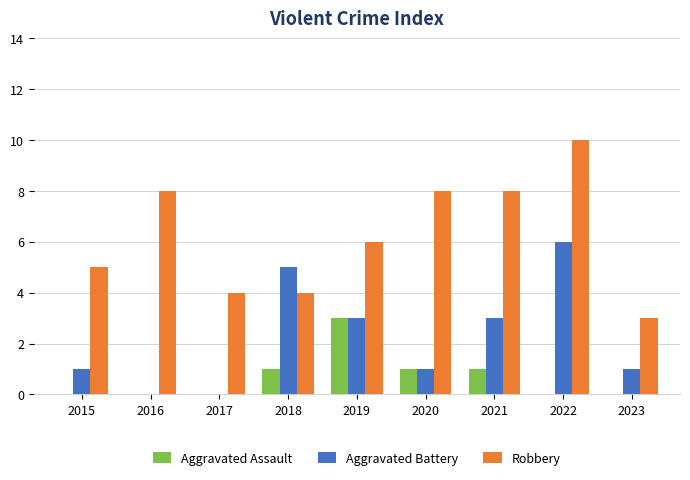

What is the approximate value of Robbery at 2015?

5